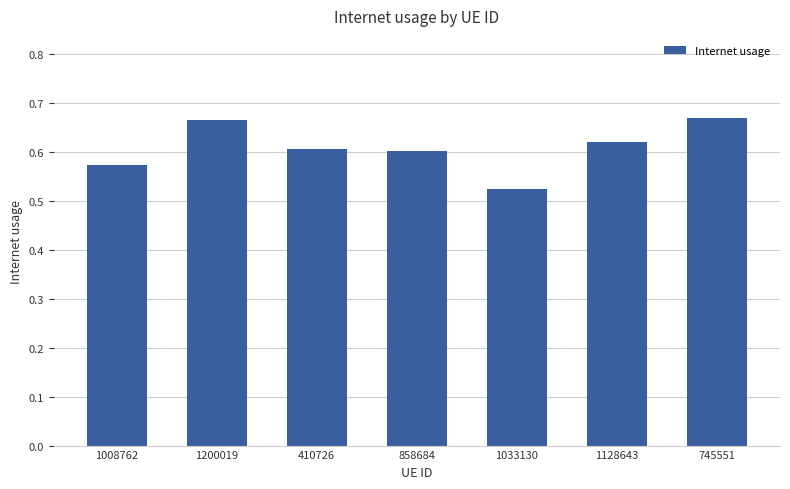

How many values are between 0 and 1?

7